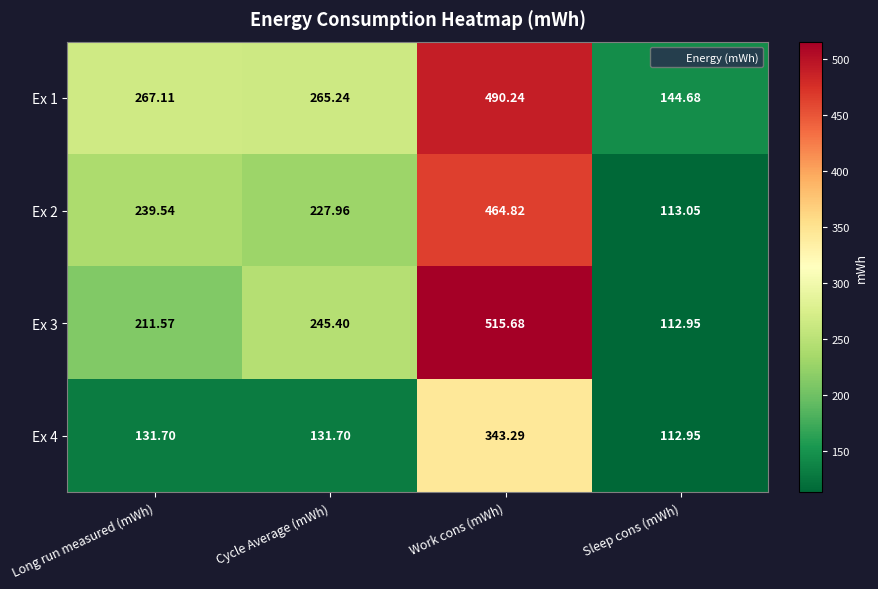

At how many categories does at least one series exceed 283?

1